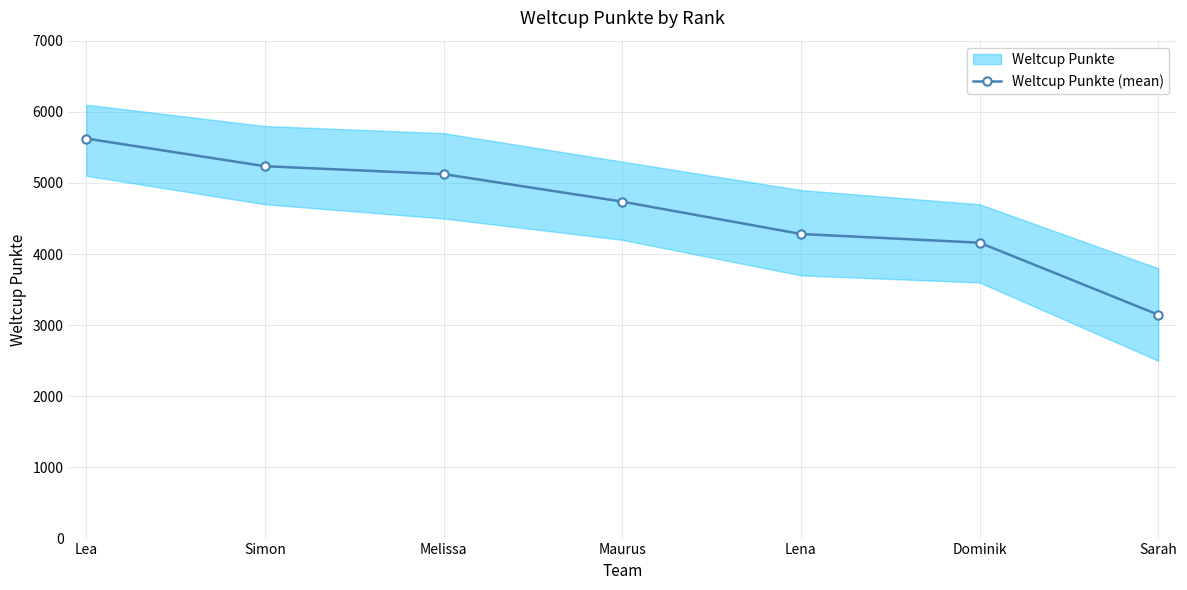

What is the difference between the second highest and minimum values?

2088